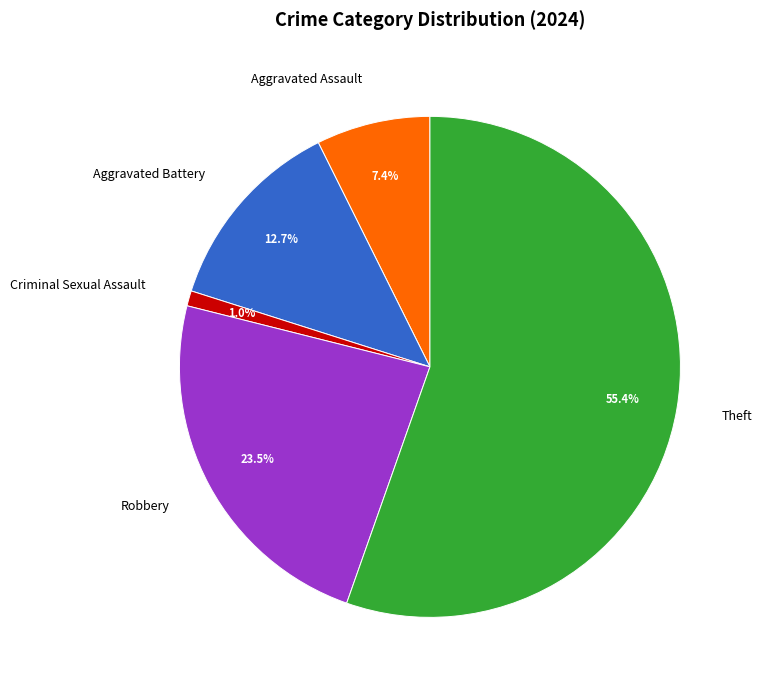

Is there any slice that represents more than half of the pie?

Yes